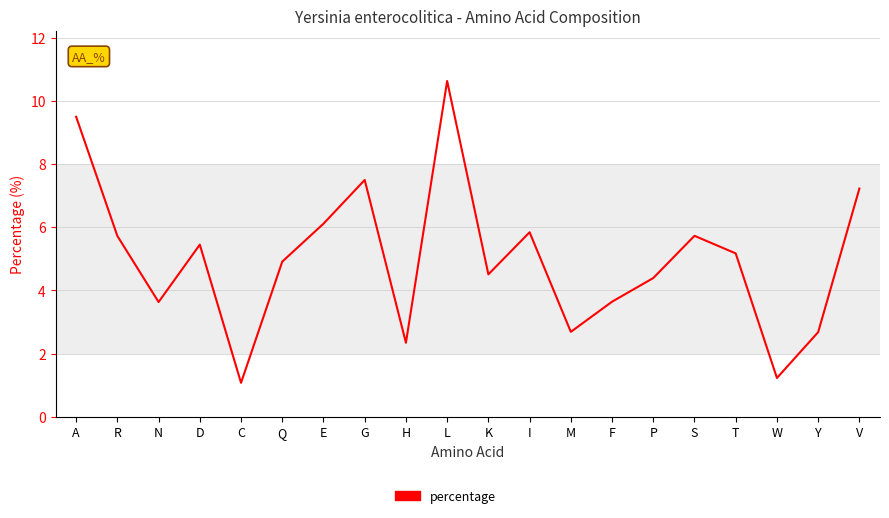

How many distinct data groups are displayed?

1